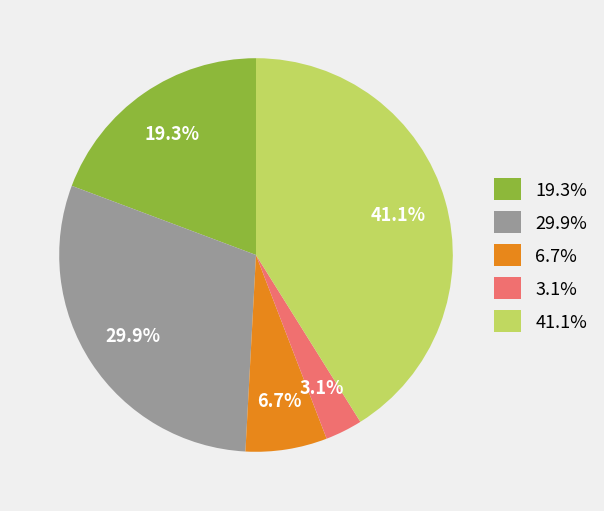

What percentage is NOT represented by 29.9%?

70.1%